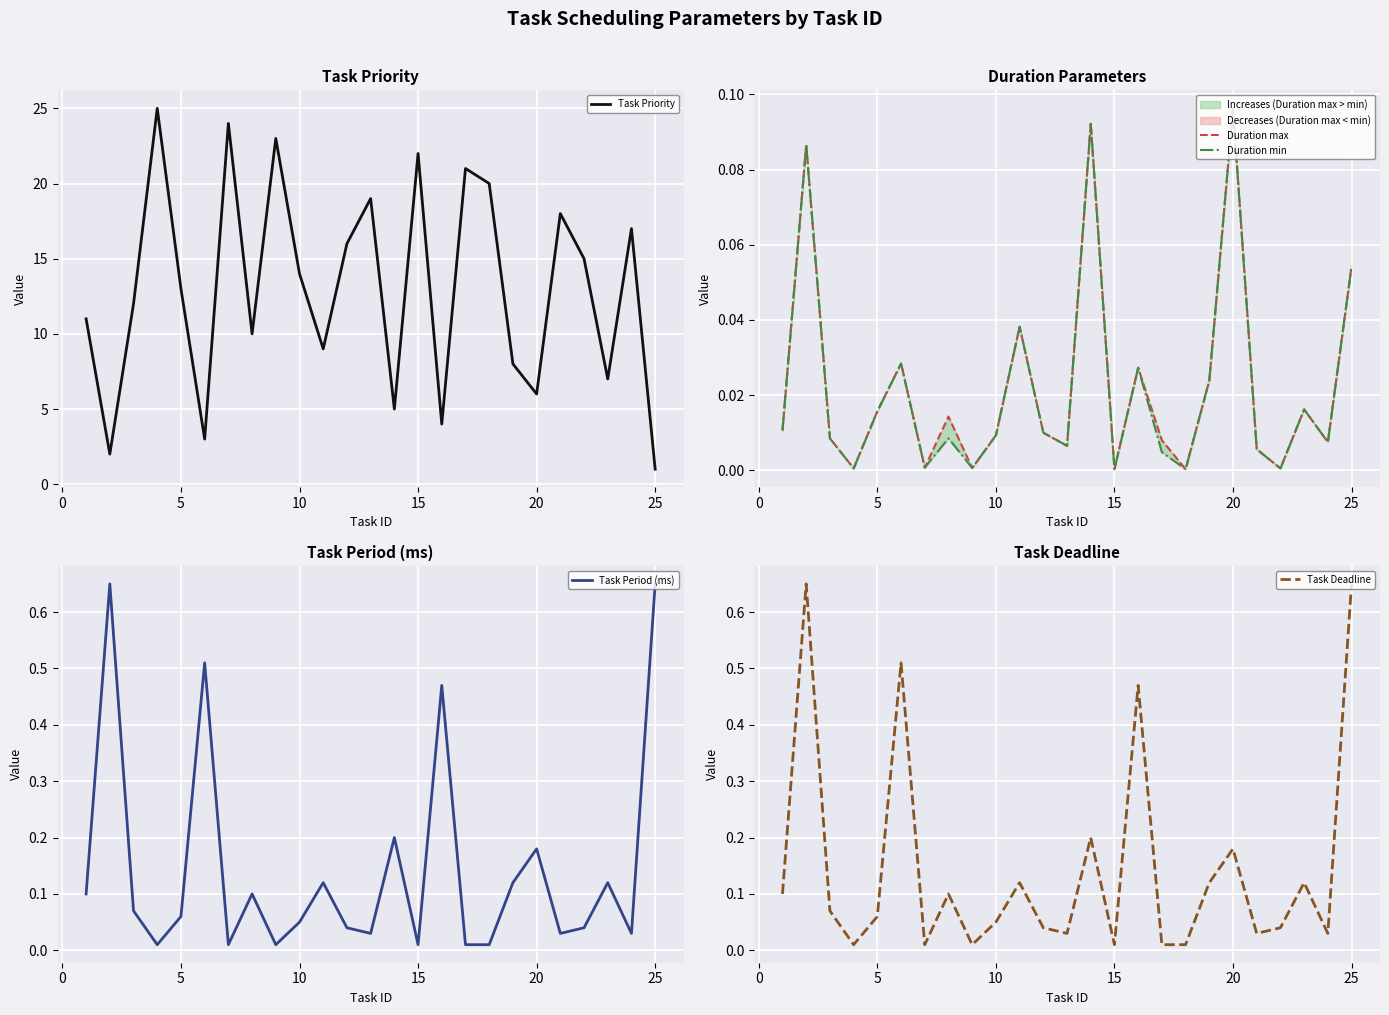

In Duration max, how many points are lower than both neighbors (excluding endpoints)?

8